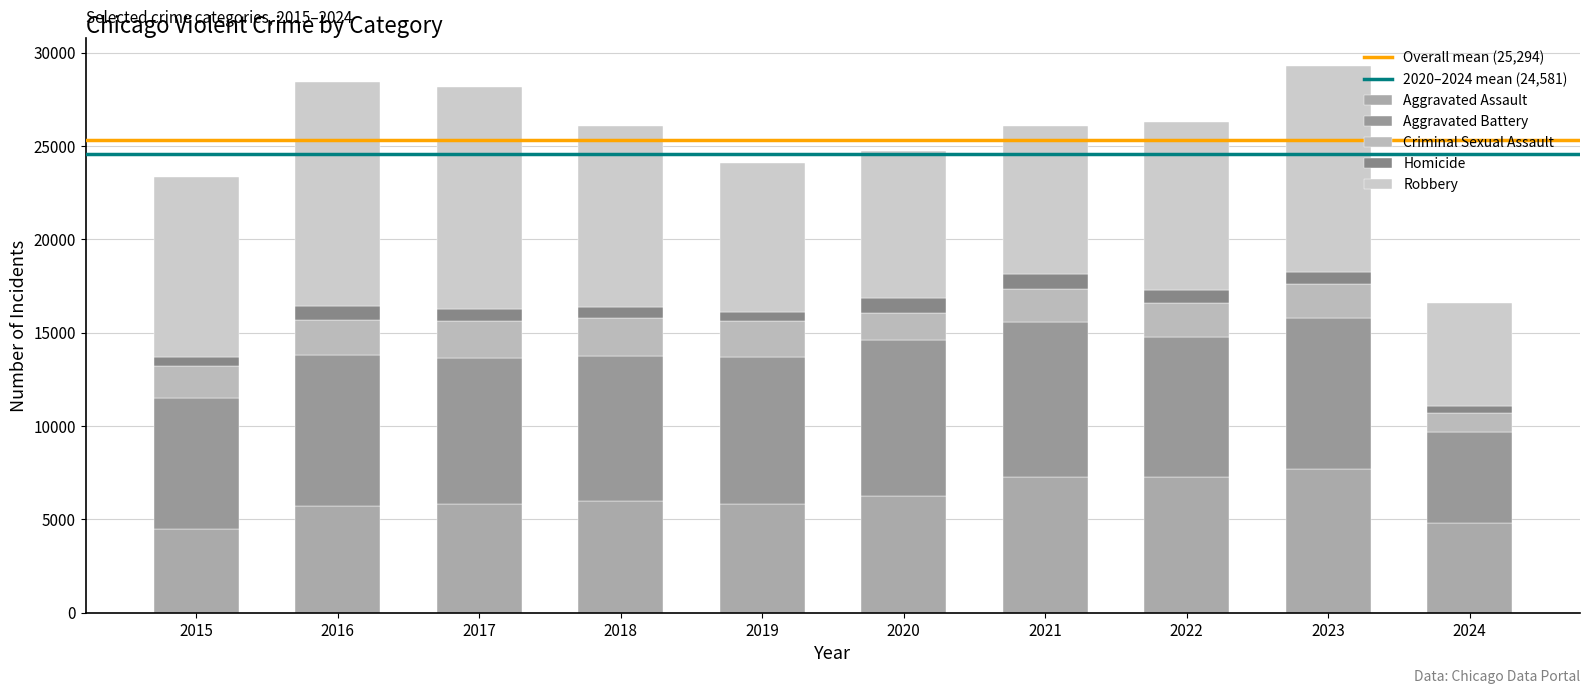

What is the value of the Aggravated Assault bar at the 4th from the left?

6001